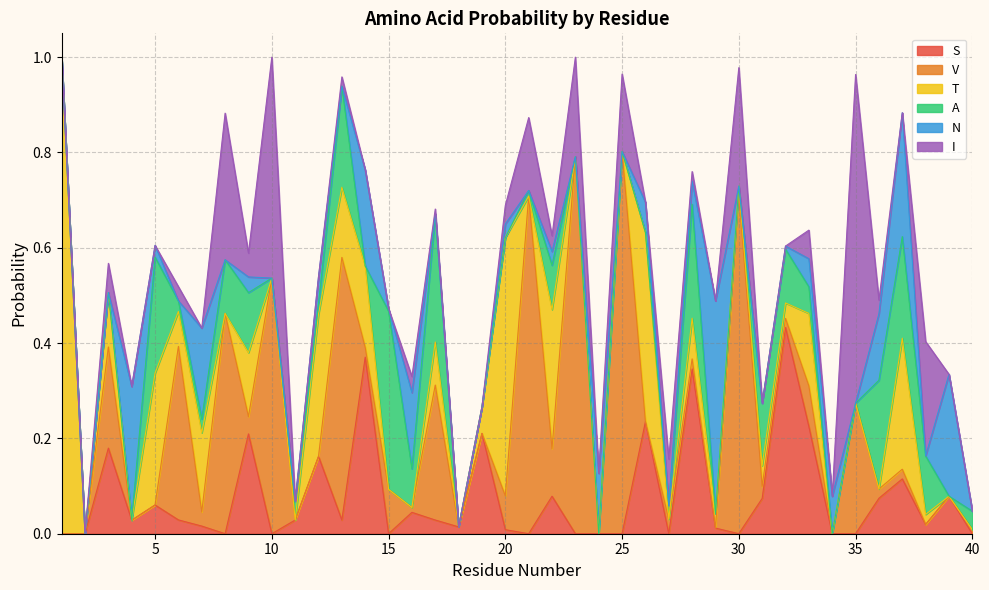

At how many categories does at least one series exceed 0?

39